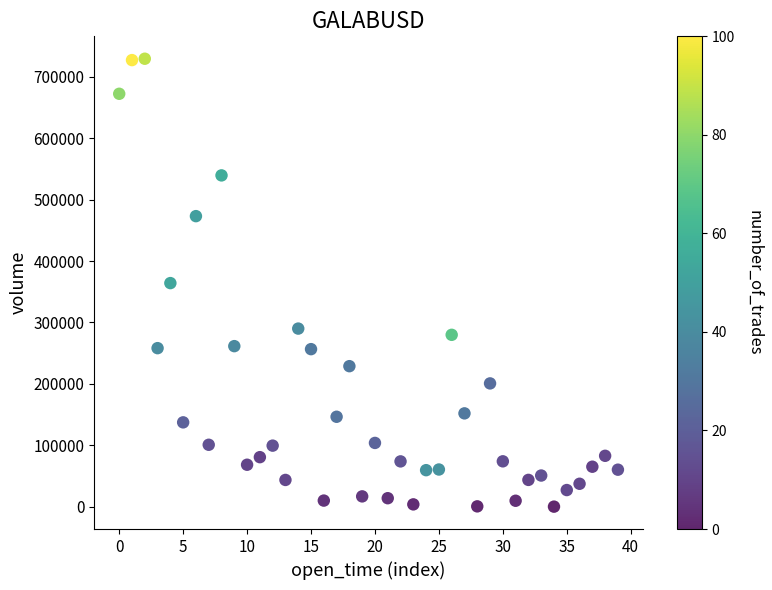

What is the range of Y values (max minus min)?

729700